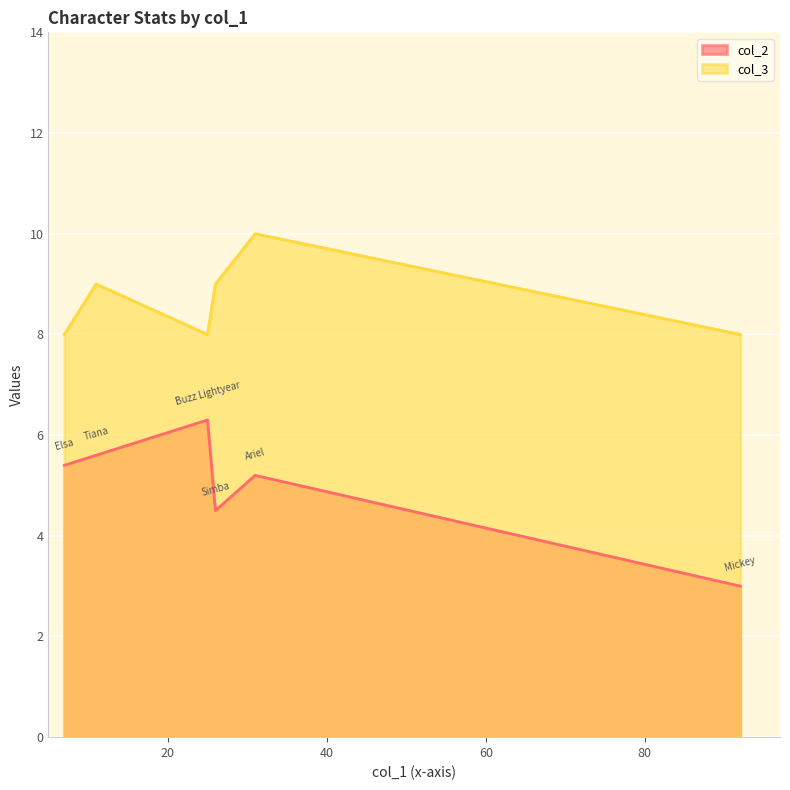

True or false: col_3 and col_2 cross at least once.

False